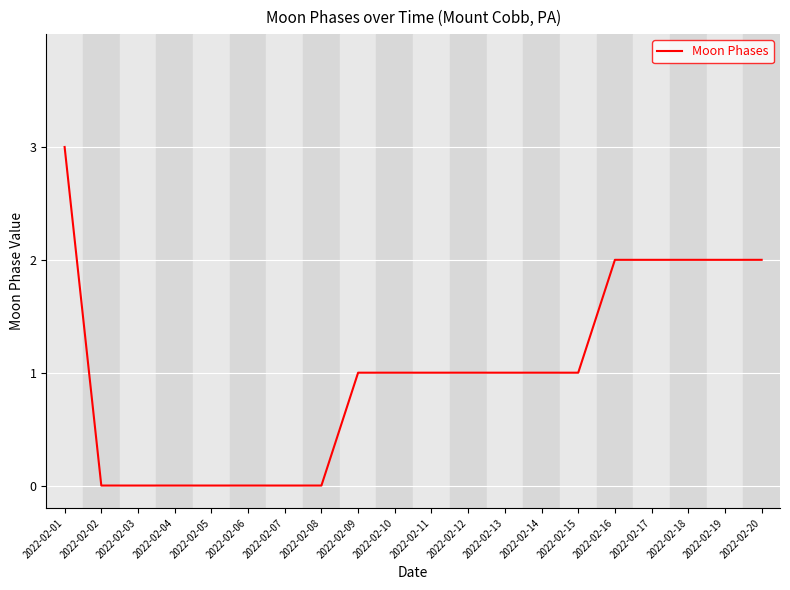

What value does the data have at 2022-02-15?

1